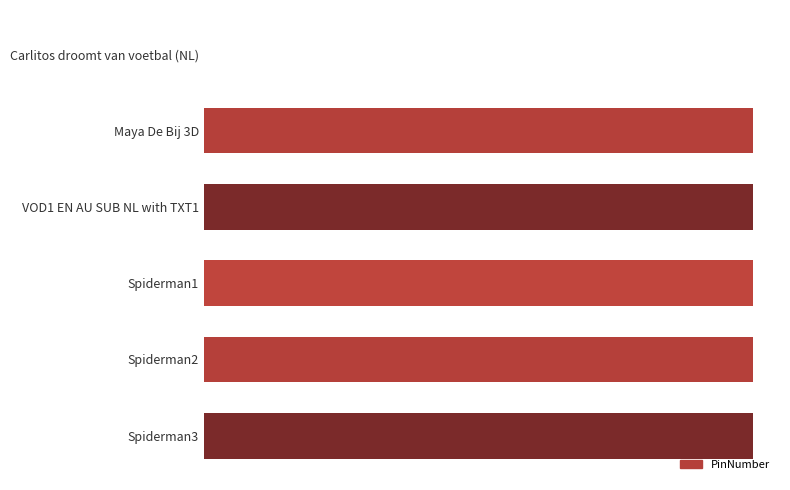

Are the bars horizontal?

Yes